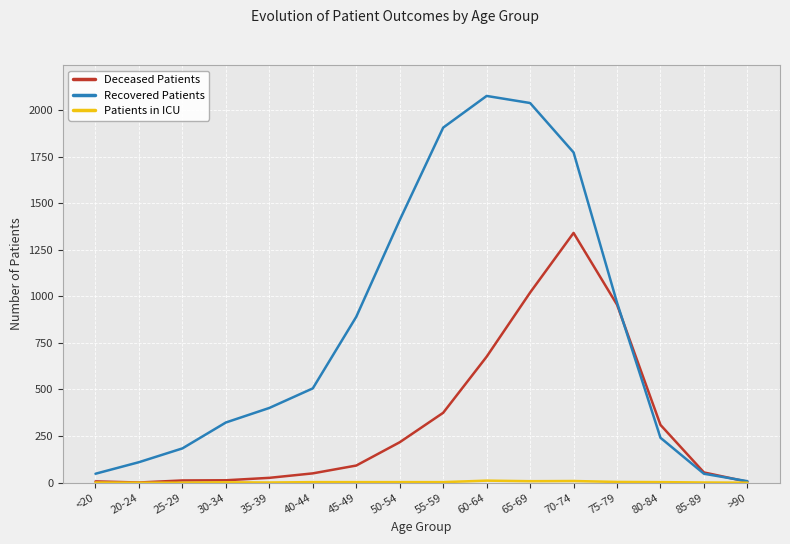

What value does the Recovered Patients series have at 30-34?

323